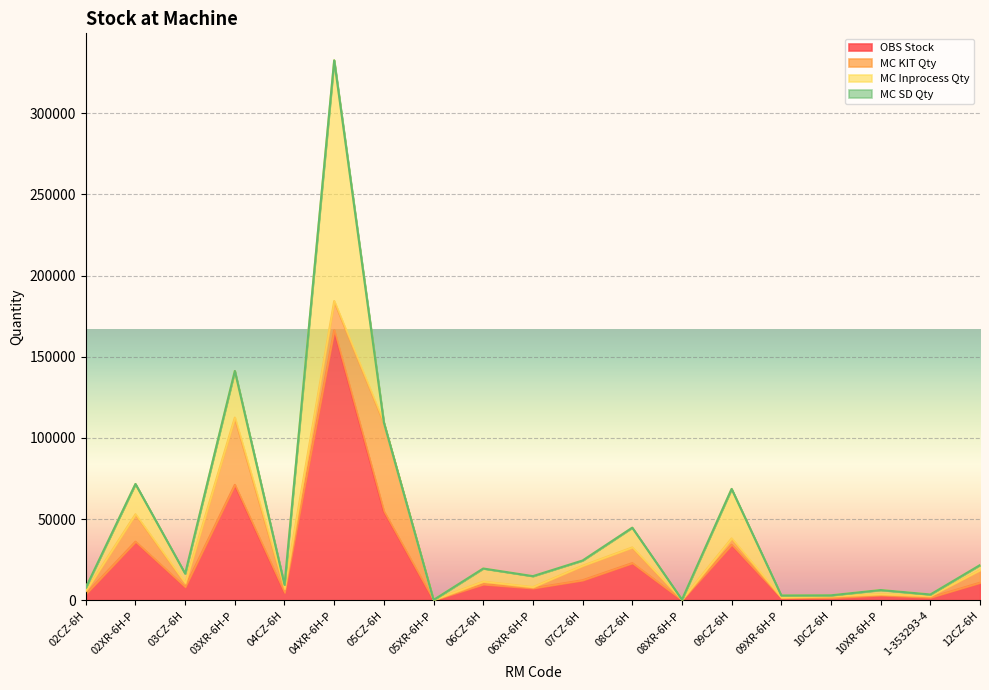

At how many categories does at least one series exceed 117824?

1